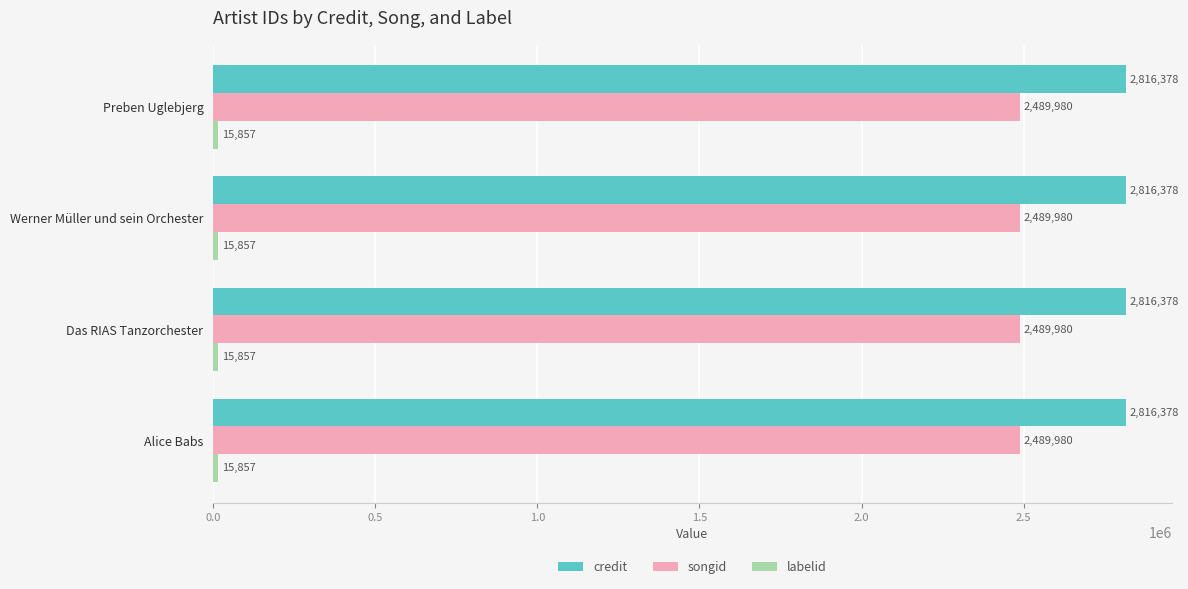

What is the minimum value shown in the chart?

15857